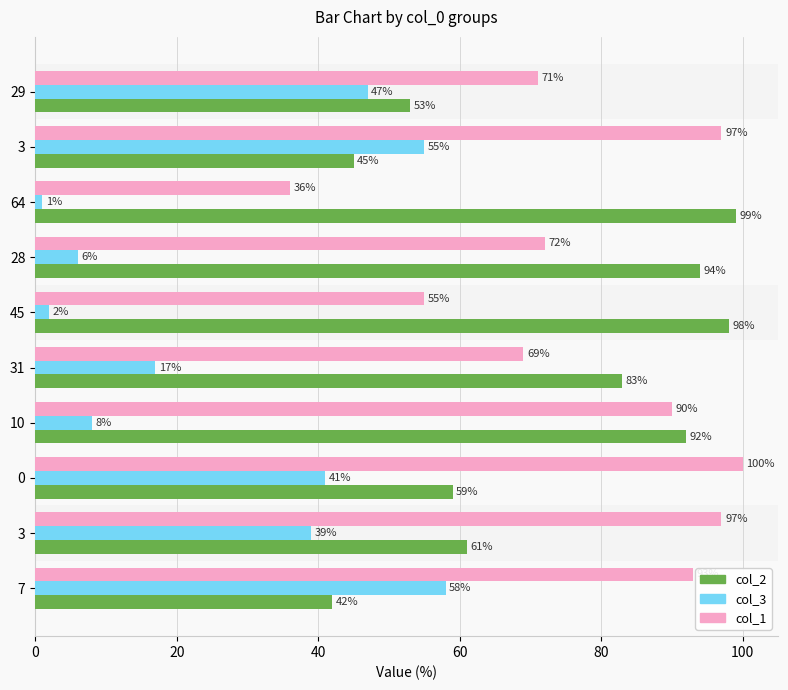

What is the sum of all col_1 values?

780